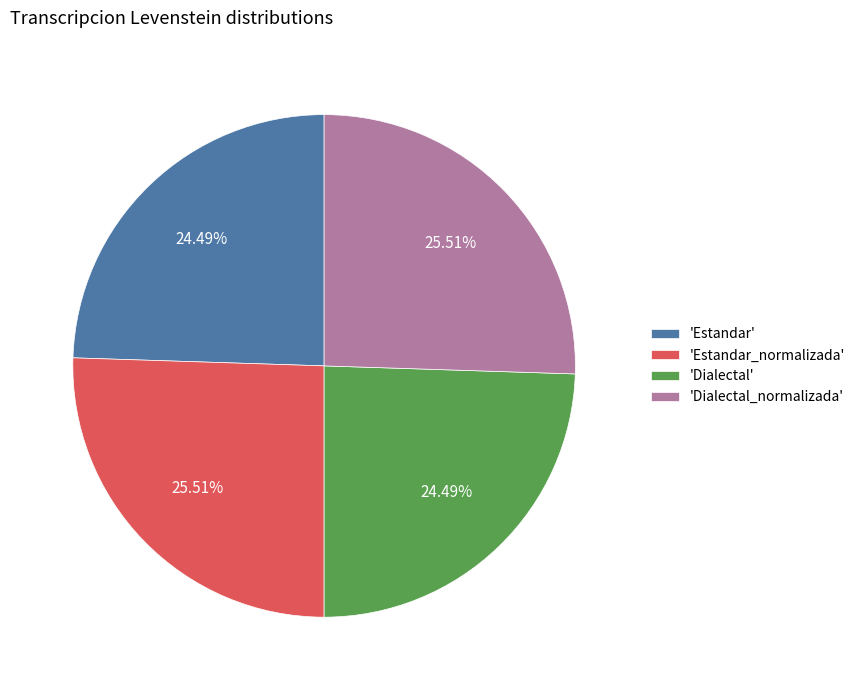

Between 'Estandar_normalizada' and 'Estandar', which is larger?

'Estandar_normalizada'